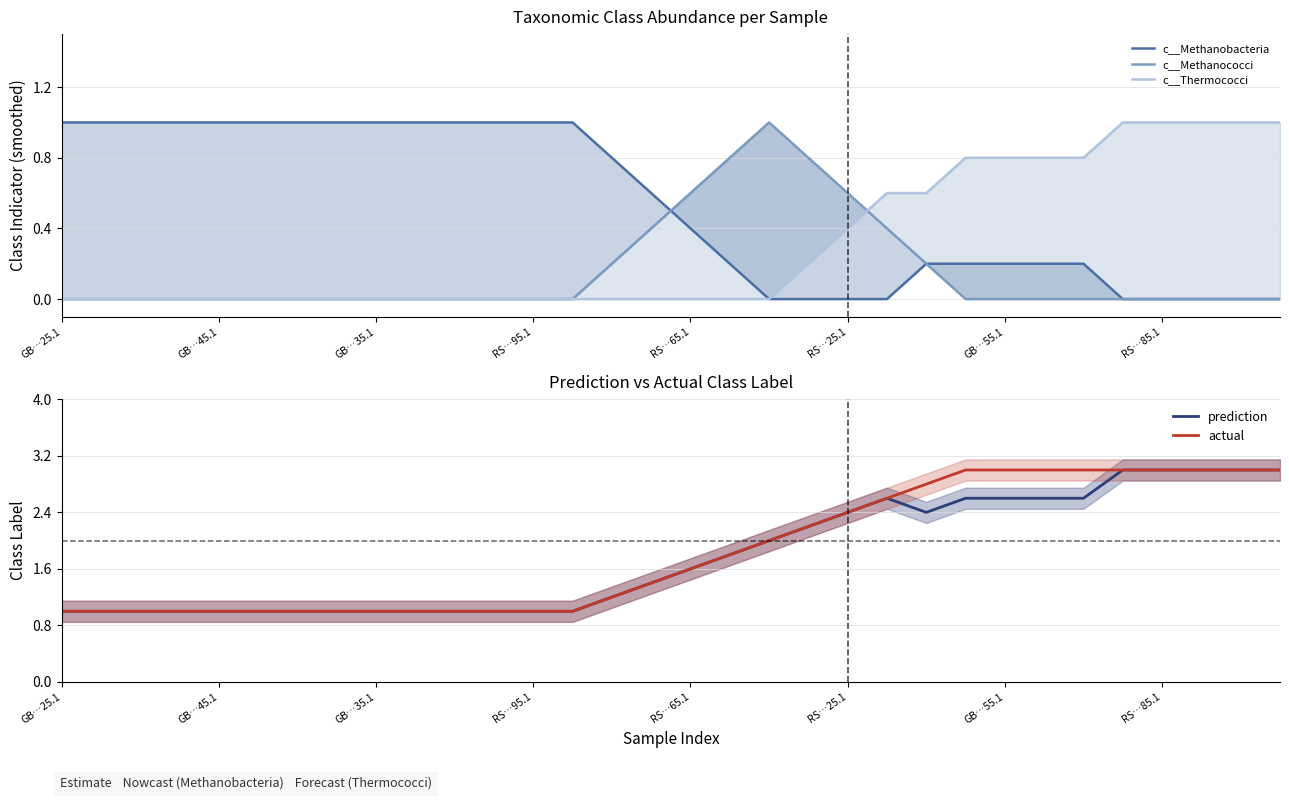

What is the maximum value for prediction?

3.0